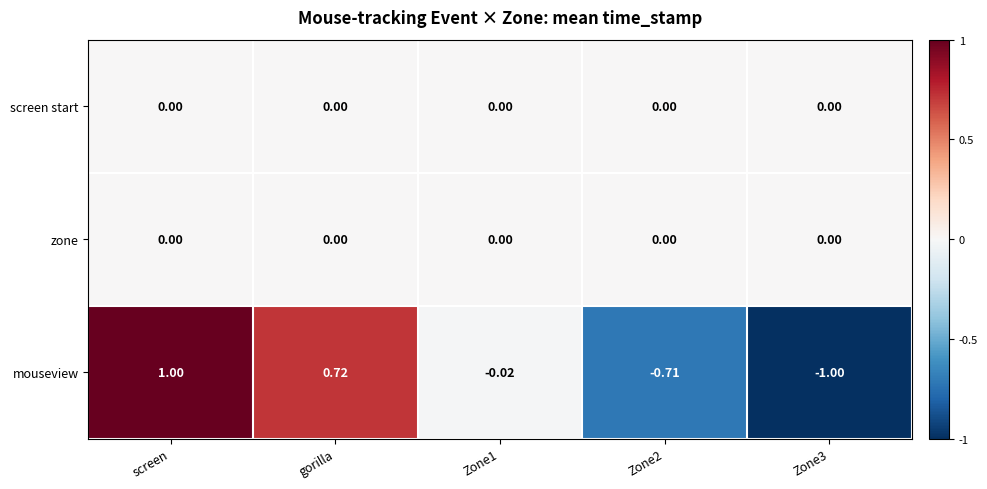

Is the value of screen start at screen greater than the value of mouseview at Zone2?

Yes